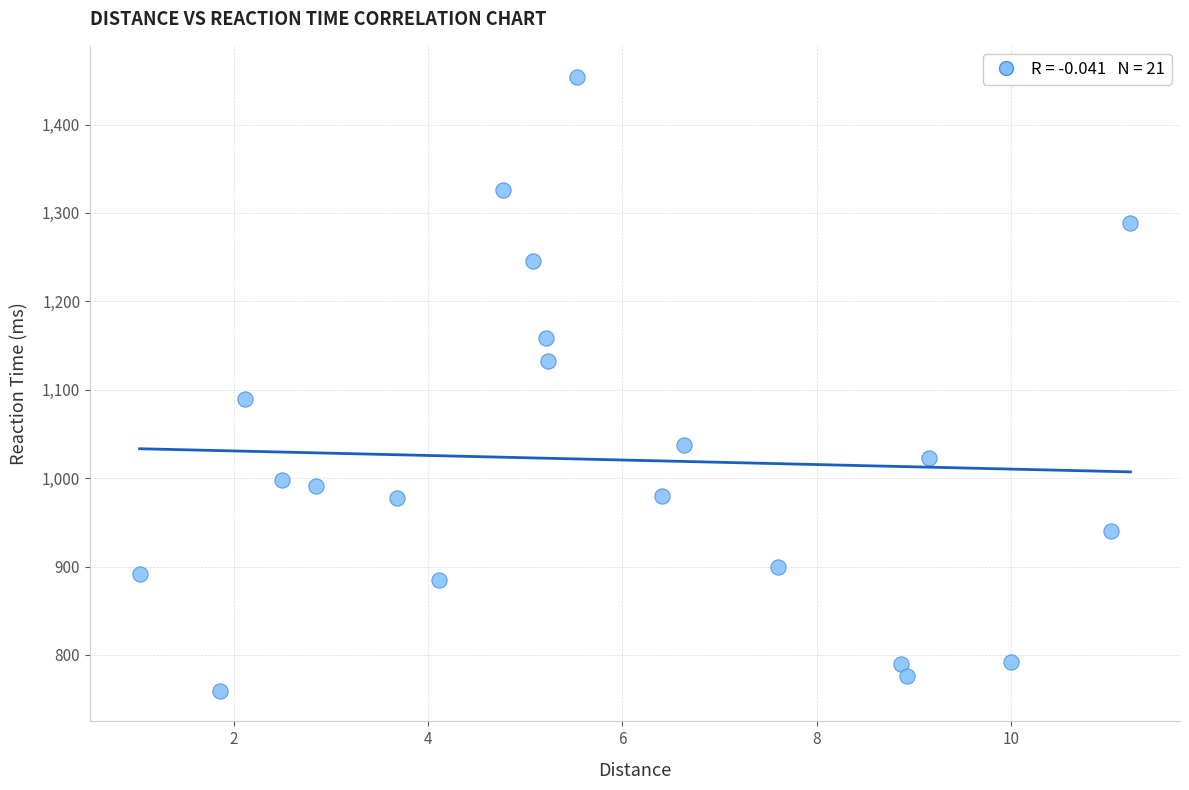

What Y value in the scatter plot is closest to 1106?

1090.0